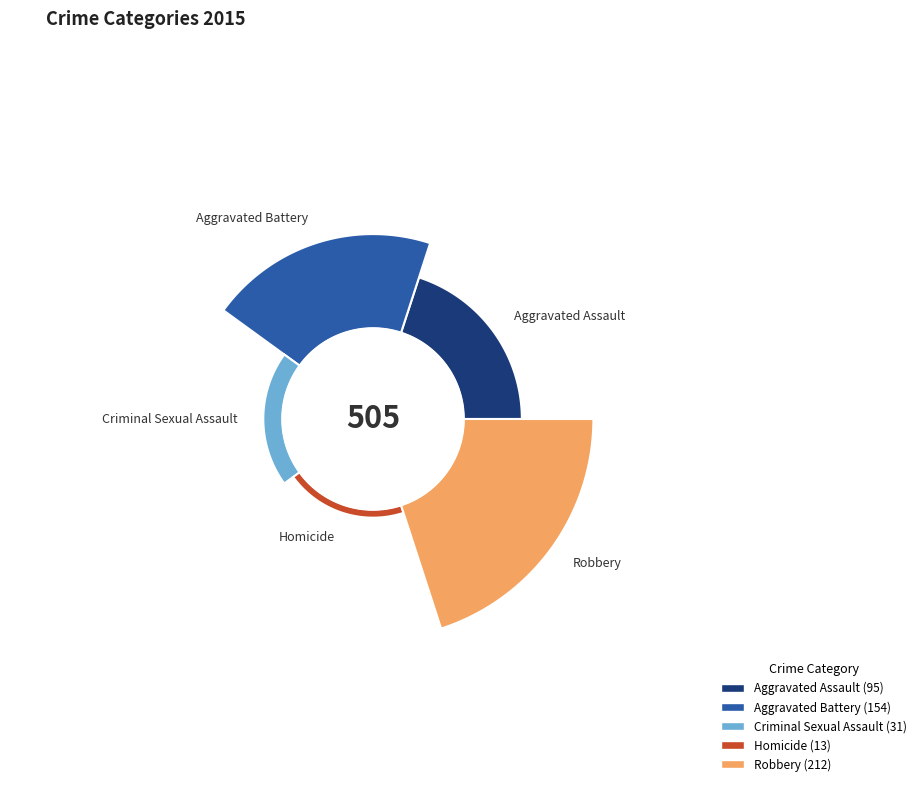

What is the change in value from Aggravated Assault to Homicide?

-82